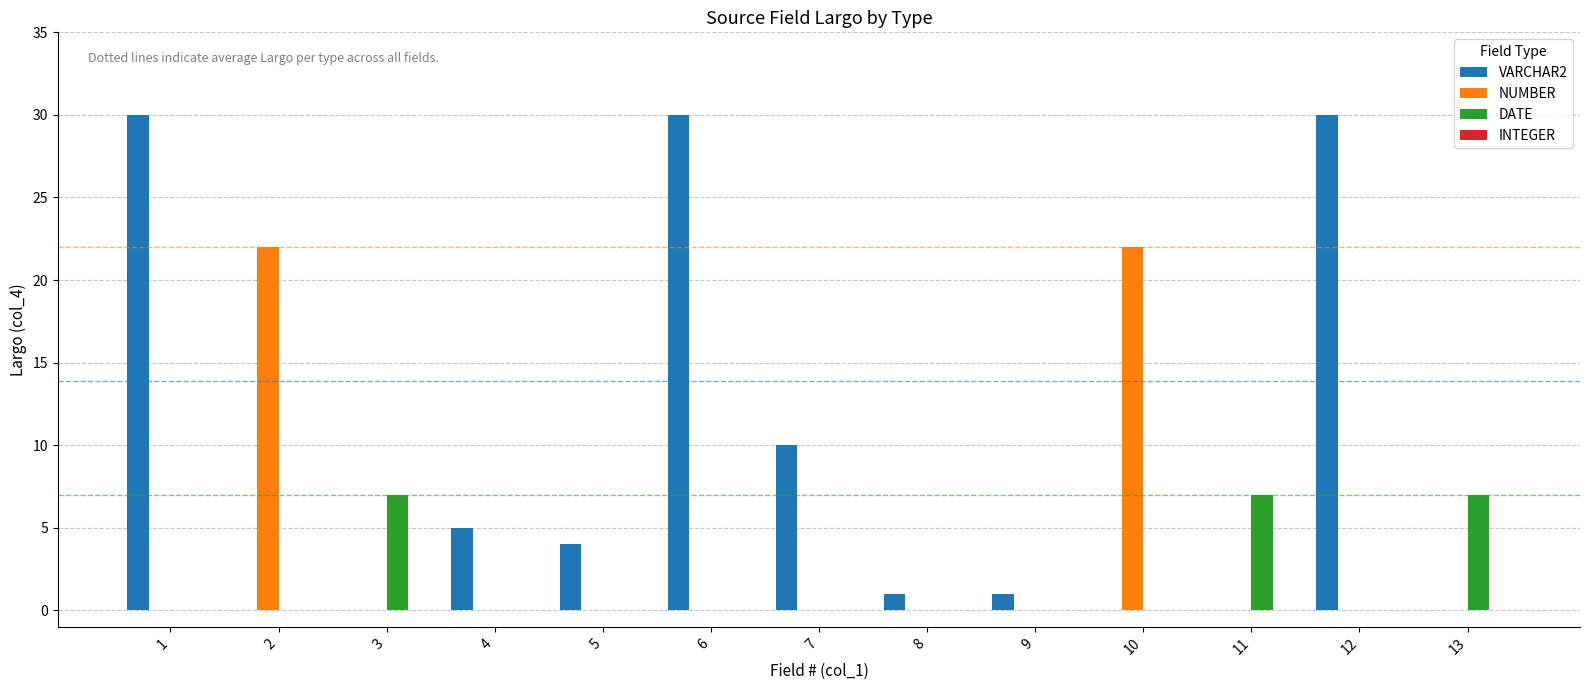

Count the number of data series in this chart.

3